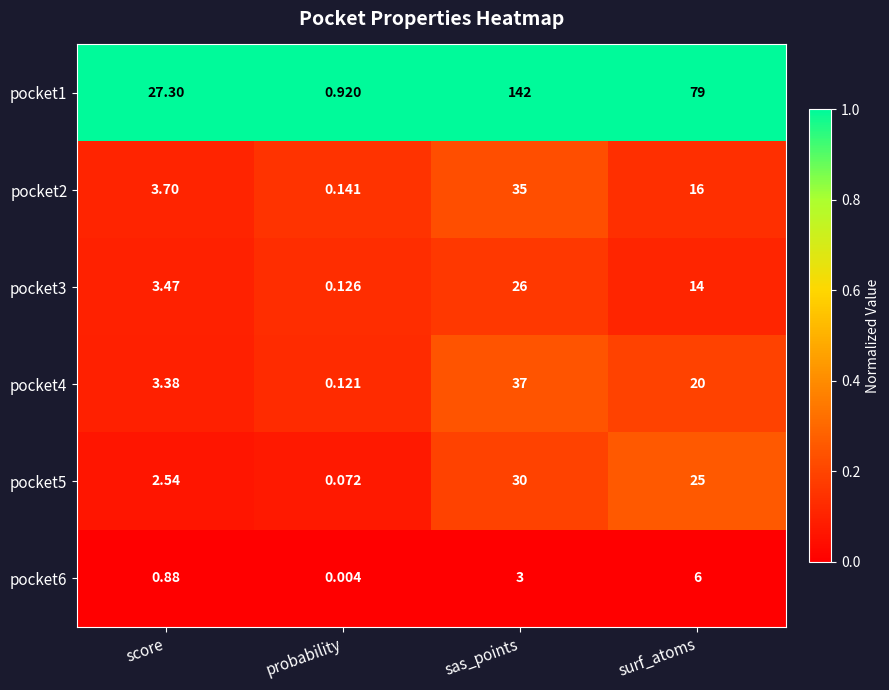

What is the maximum value shown in the chart?

142.0